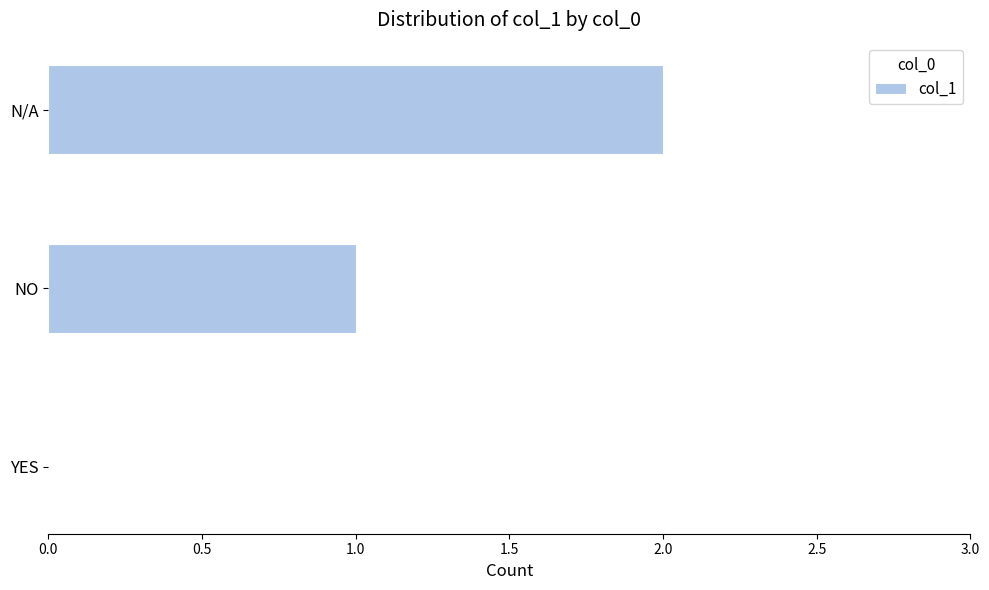

How many data points does each series have?

3